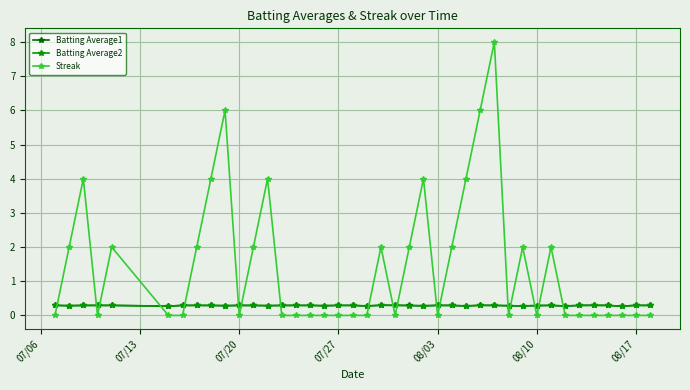

Which series has the largest total across all categories?

Streak